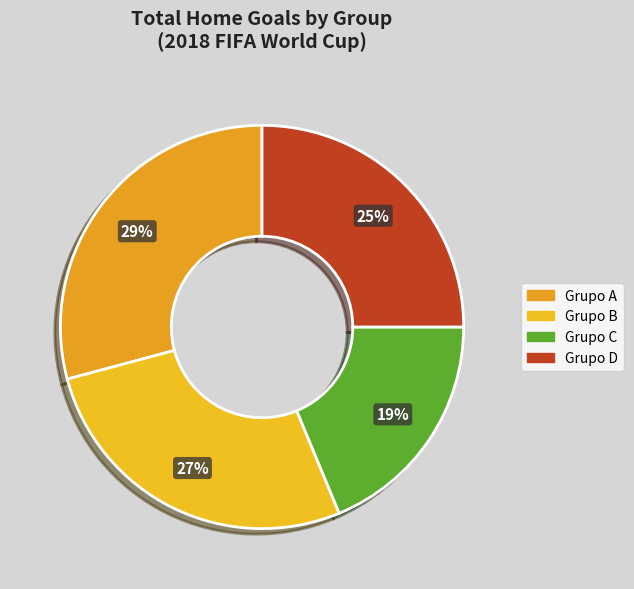

How many segments does this pie chart have?

4